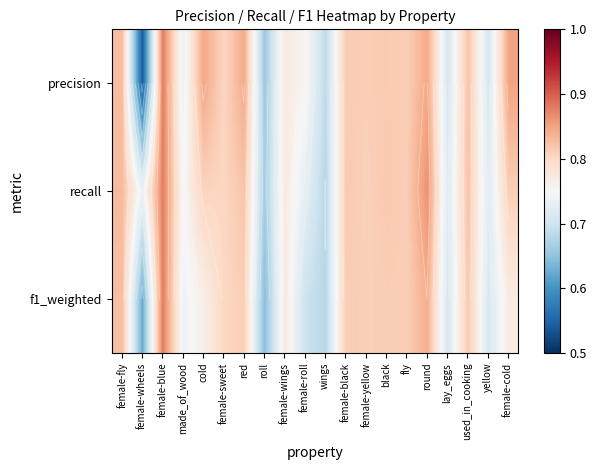

At female-black, list the series in order from smallest to largest.

f1_weighted, precision, recall